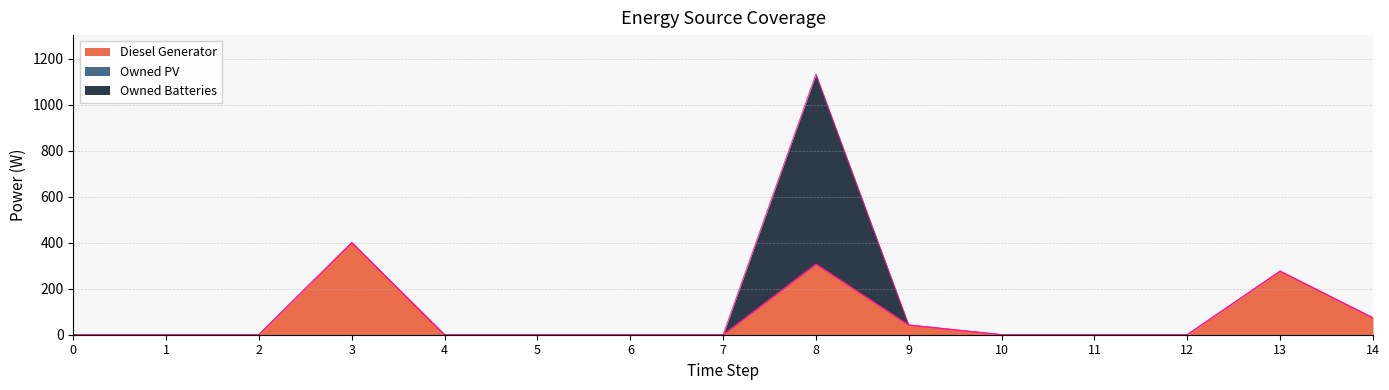

What are all the series names shown in the legend?

Diesel Generator, Owned PV, Owned Batteries